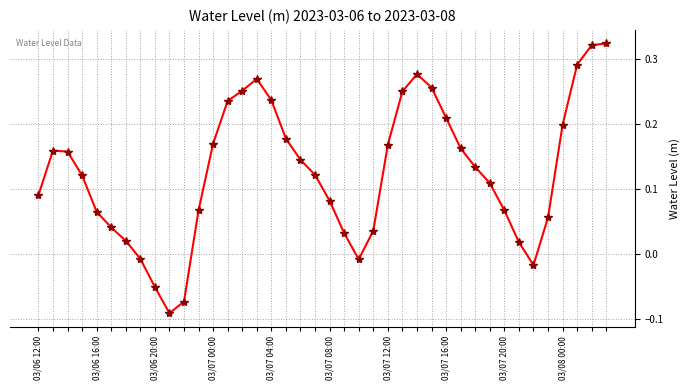

True or false: the data has more than 2 interior local peaks.

True